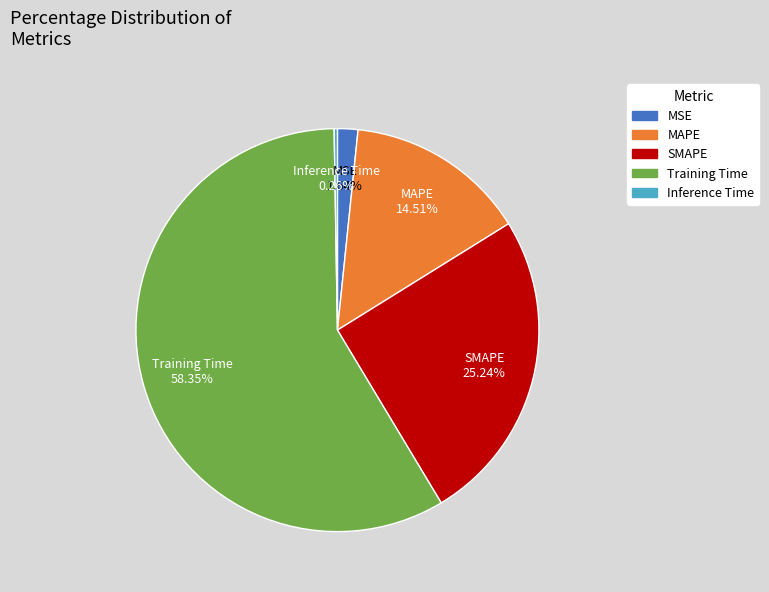

What percentage is the MSE slice, to the nearest percent?

2%